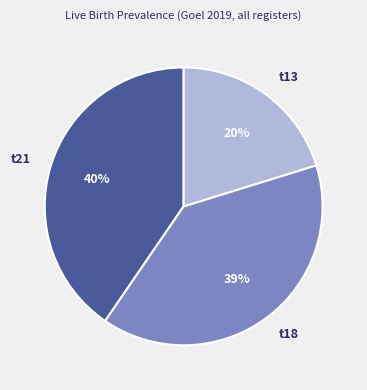

Which slice is the smallest?

t13